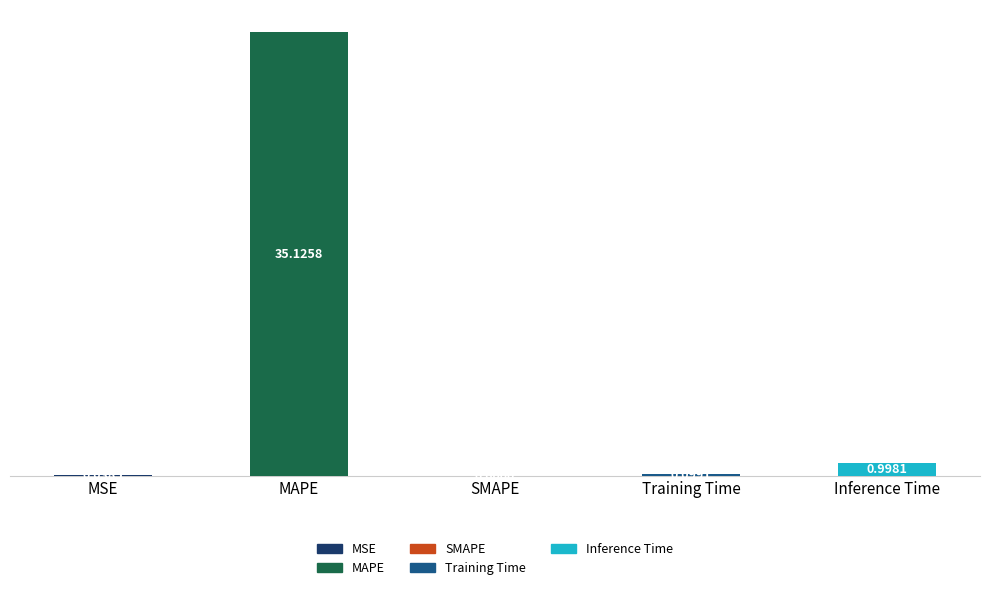

At which category does the chart reach its peak across all series?

MAPE